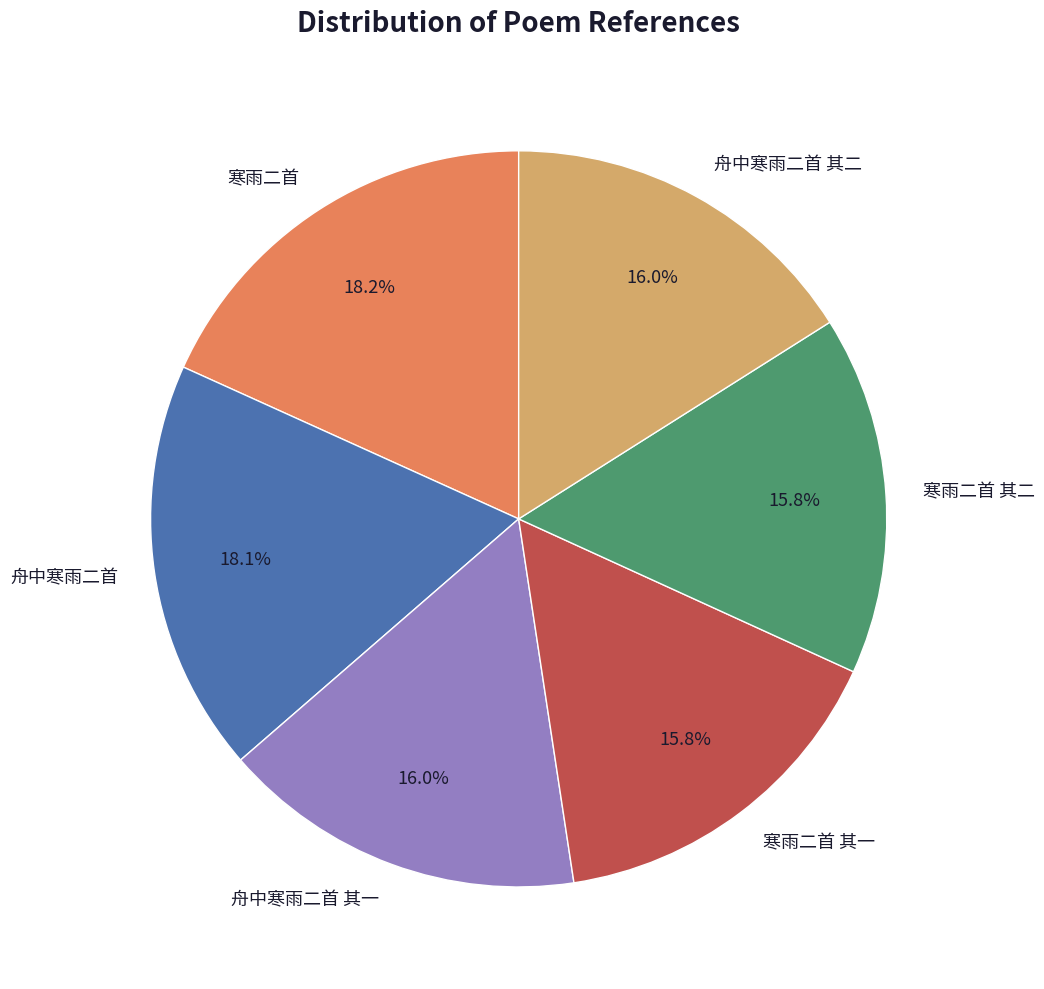

Is 寒雨二首 其二 the majority of the pie?

No